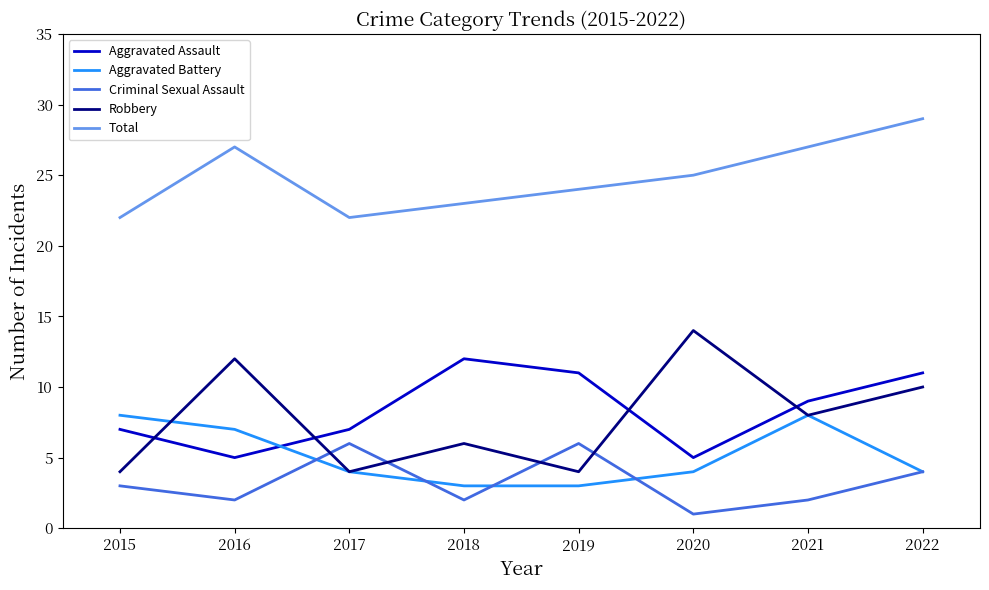

At how many categories does at least one series exceed 17?

8